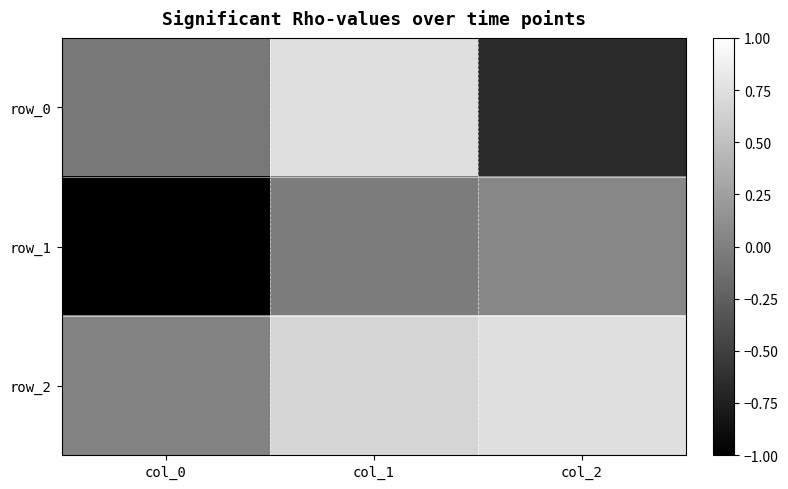

At which label does row_1 reach its minimum?

col_0